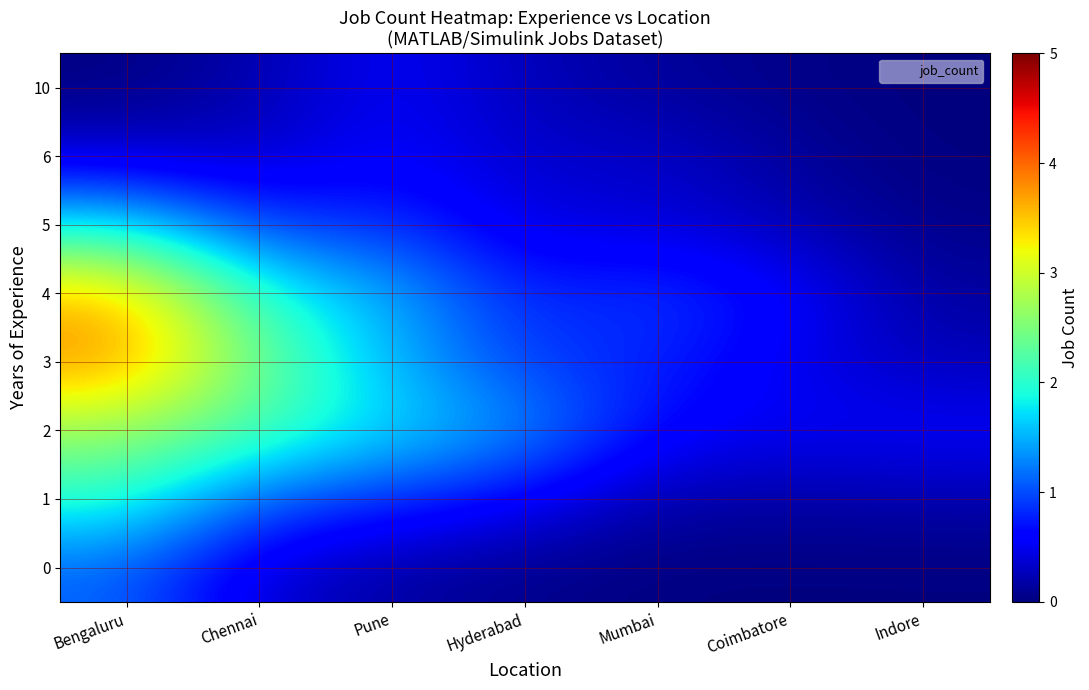

Between Mumbai and Indore, which series saw the biggest shift?

4